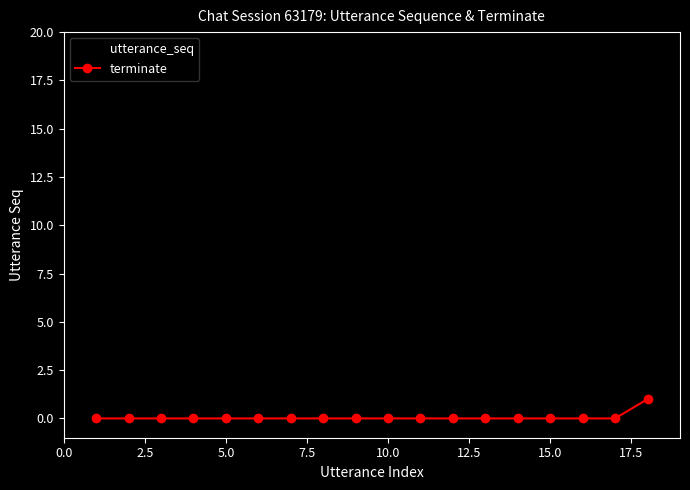

Reading left to right, list all the values displayed in this chart.

utterance_seq: 1	2	3	4	5	6	7	8	9	10	11	12	13	14	15	16	17	18
terminate: 0	0	0	0	0	0	0	0	0	0	0	0	0	0	0	0	0	1